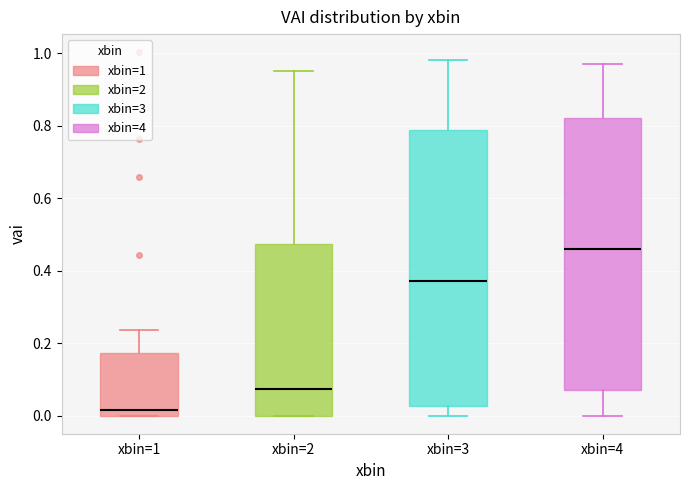

Reading left to right, read every box against the y-axis: the position of its median line, the range the box covers, and the ends of its whiskers. The values are not printed on the chart, so give them approximately, as read against the axis.

xbin=1: median 0.02, box 0.00 to 0.18, whiskers 0.00 to 0.24
xbin=2: median 0.08, box 0.00 to 0.48, whiskers 0.00 to 0.96
xbin=3: median 0.38, box 0.02 to 0.78, whiskers 0.00 to 0.98
xbin=4: median 0.46, box 0.08 to 0.82, whiskers 0.00 to 0.98